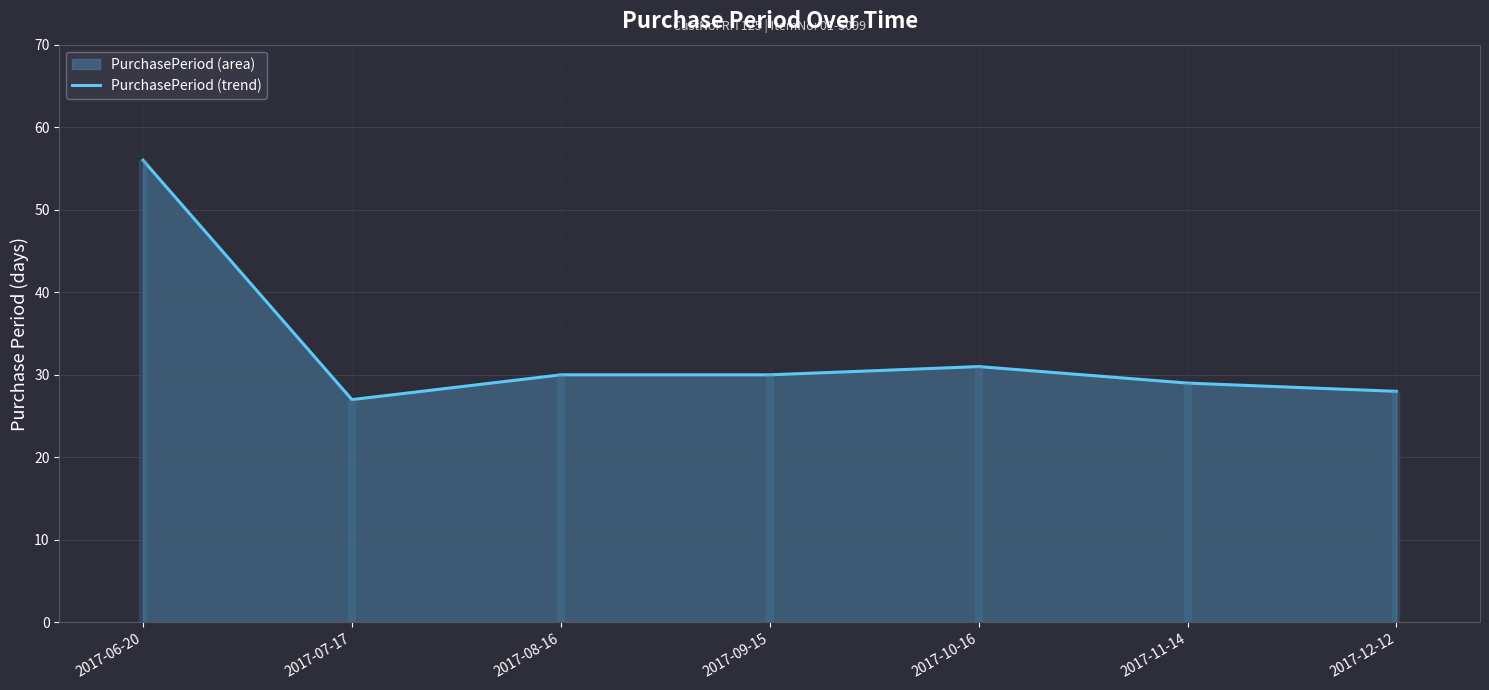

Reading left to right, transcribe all the data shown in this chart.

56	27	30	30	31	29	28